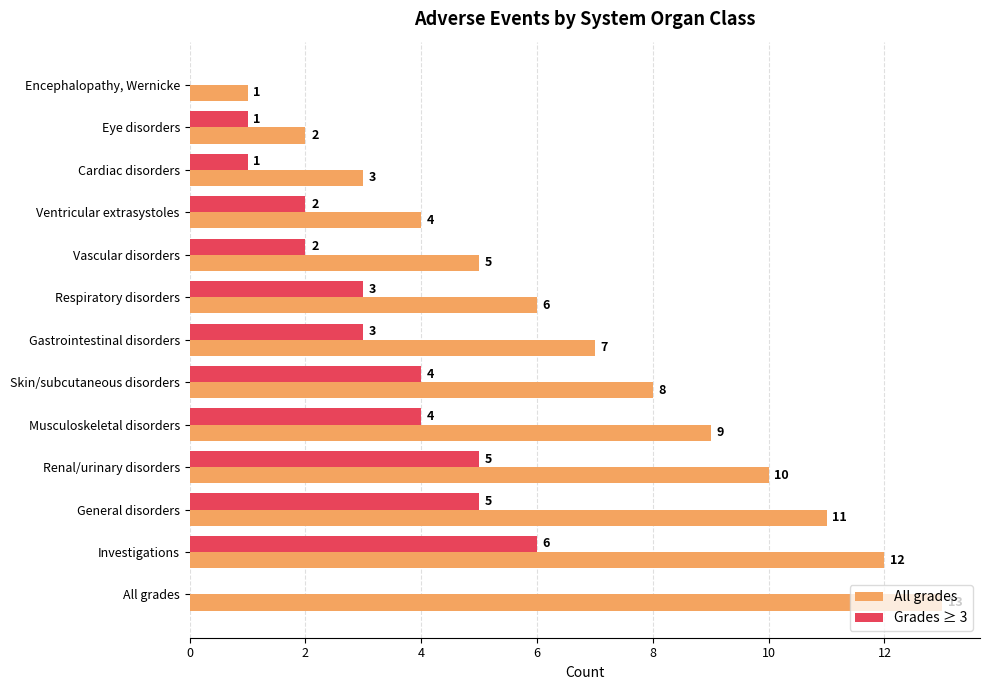

Which category has the highest value in the All grades series?

All grades